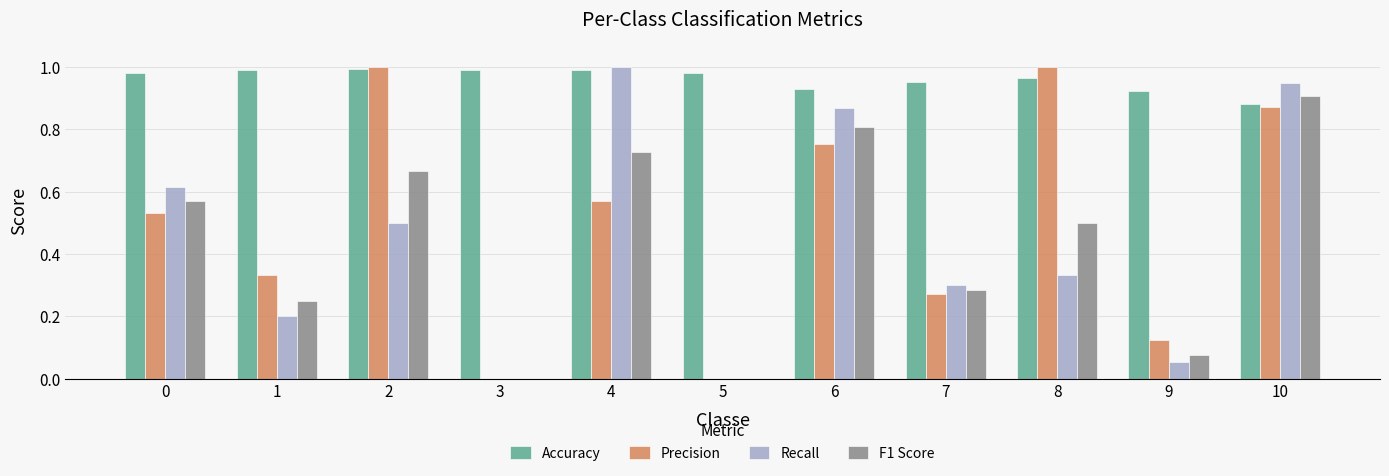

The Precision series shows 0.5 at 7. True or false?

False